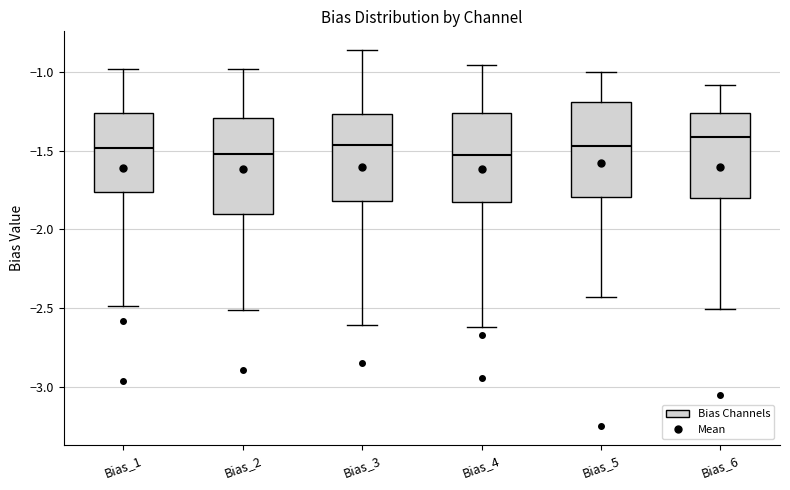

Reading left to right, transcribe this box plot: for each box, give where its median line is, the range the box spans, and where its two whiskers end, as read against the y-axis. The values are not printed on the chart, so give them approximately, as read against the axis.

Bias_1: median -1.50, box -1.75 to -1.25, whiskers -2.50 to -1.00
Bias_2: median -1.50, box -1.90 to -1.30, whiskers -2.50 to -1.00
Bias_3: median -1.45, box -1.80 to -1.25, whiskers -2.60 to -0.85
Bias_4: median -1.55, box -1.80 to -1.25, whiskers -2.60 to -0.95
Bias_5: median -1.45, box -1.80 to -1.20, whiskers -2.45 to -1.00
Bias_6: median -1.40, box -1.80 to -1.25, whiskers -2.50 to -1.10